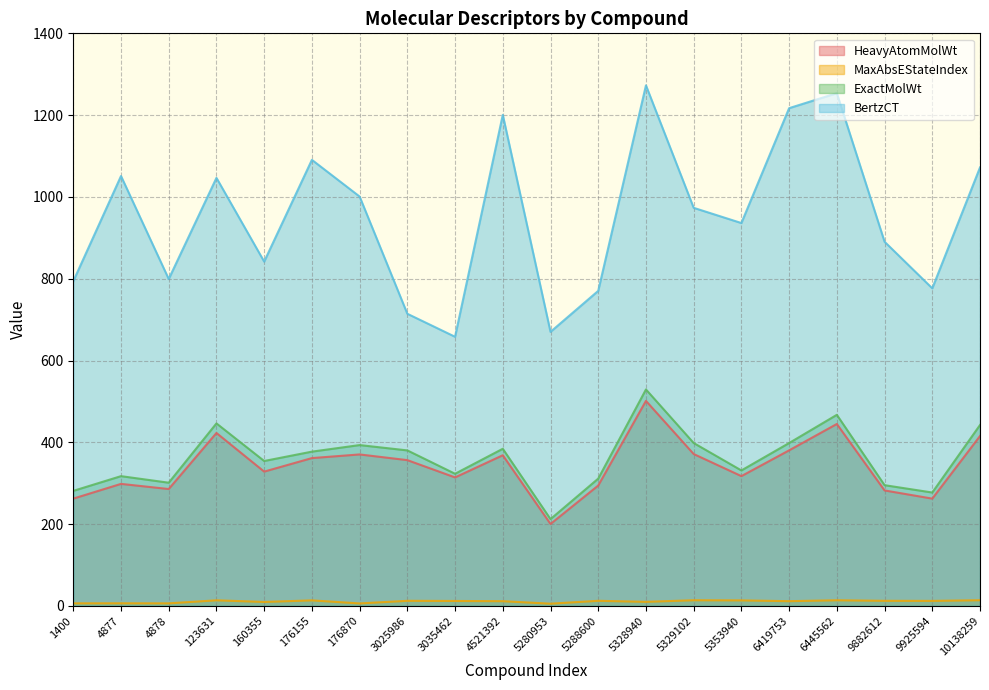

The value of HeavyAtomMolWt at 1400 is 262.2. True or false?

True